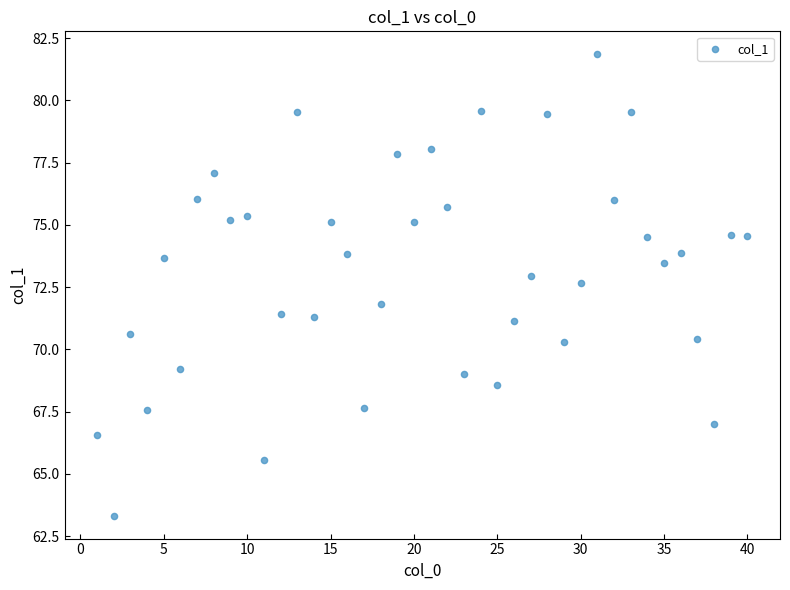

What is the range of X values (max minus min)?

39.0